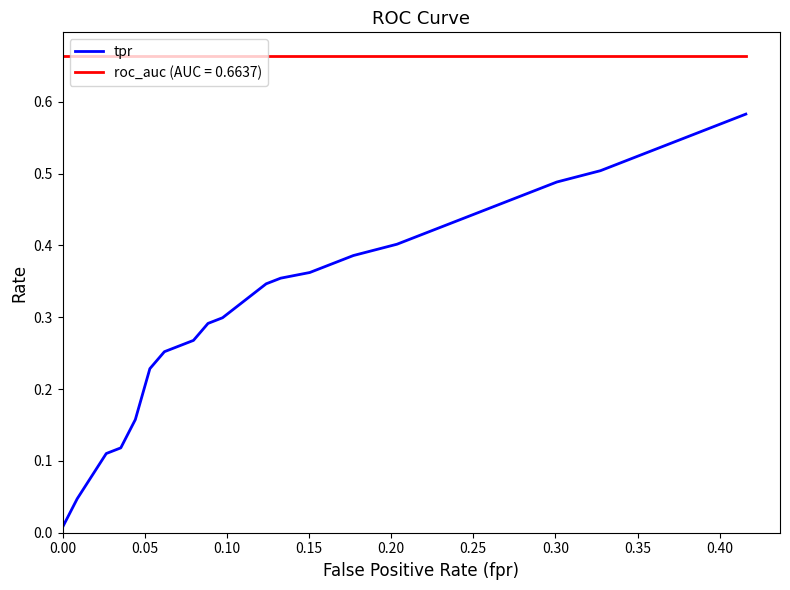

List the series in order of their peak value, lowest first.

tpr, roc_auc (AUC = 0.6637)